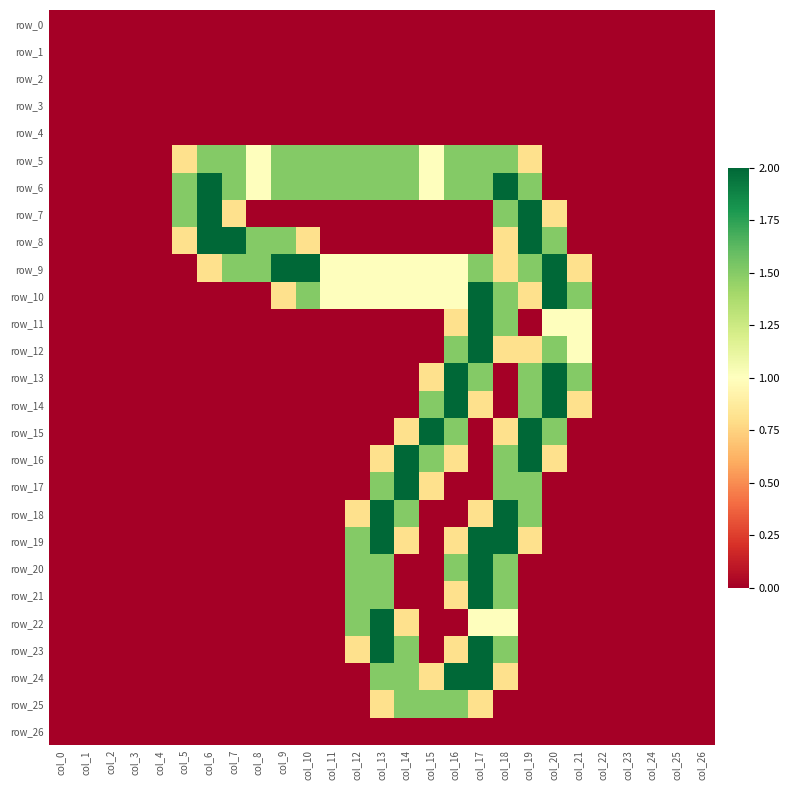

Reading left to right, extract all data points from this chart.

row_0: col_0=0.0	col_1=0.0	col_2=0.0	col_3=0.0	col_4=0.0	col_5=0.0	col_6=0.0	col_7=0.0	col_8=0.0	col_9=0.0	col_10=0.0	col_11=0.0	col_12=0.0	col_13=0.0	col_14=0.0	col_15=0.0	col_16=0.0	col_17=0.0	col_18=0.0	col_19=0.0	col_20=0.0	col_21=0.0	col_22=0.0	col_23=0.0	col_24=0.0	col_25=0.0	col_26=0.0
row_1: col_0=0.0	col_1=0.0	col_2=0.0	col_3=0.0	col_4=0.0	col_5=0.0	col_6=0.0	col_7=0.0	col_8=0.0	col_9=0.0	col_10=0.0	col_11=0.0	col_12=0.0	col_13=0.0	col_14=0.0	col_15=0.0	col_16=0.0	col_17=0.0	col_18=0.0	col_19=0.0	col_20=0.0	col_21=0.0	col_22=0.0	col_23=0.0	col_24=0.0	col_25=0.0	col_26=0.0
row_2: col_0=0.0	col_1=0.0	col_2=0.0	col_3=0.0	col_4=0.0	col_5=0.0	col_6=0.0	col_7=0.0	col_8=0.0	col_9=0.0	col_10=0.0	col_11=0.0	col_12=0.0	col_13=0.0	col_14=0.0	col_15=0.0	col_16=0.0	col_17=0.0	col_18=0.0	col_19=0.0	col_20=0.0	col_21=0.0	col_22=0.0	col_23=0.0	col_24=0.0	col_25=0.0	col_26=0.0
row_3: col_0=0.0	col_1=0.0	col_2=0.0	col_3=0.0	col_4=0.0	col_5=0.0	col_6=0.0	col_7=0.0	col_8=0.0	col_9=0.0	col_10=0.0	col_11=0.0	col_12=0.0	col_13=0.0	col_14=0.0	col_15=0.0	col_16=0.0	col_17=0.0	col_18=0.0	col_19=0.0	col_20=0.0	col_21=0.0	col_22=0.0	col_23=0.0	col_24=0.0	col_25=0.0	col_26=0.0
row_4: col_0=0.0	col_1=0.0	col_2=0.0	col_3=0.0	col_4=0.0	col_5=0.0	col_6=0.0	col_7=0.0	col_8=0.0	col_9=0.0	col_10=0.0	col_11=0.0	col_12=0.0	col_13=0.0	col_14=0.0	col_15=0.0	col_16=0.0	col_17=0.0	col_18=0.0	col_19=0.0	col_20=0.0	col_21=0.0	col_22=0.0	col_23=0.0	col_24=0.0	col_25=0.0	col_26=0.0
row_5: col_0=0.0	col_1=0.0	col_2=0.0	col_3=0.0	col_4=0.0	col_5=0.8	col_6=1.5	col_7=1.5	col_8=1.0	col_9=1.5	col_10=1.5	col_11=1.5	col_12=1.5	col_13=1.5	col_14=1.5	col_15=1.0	col_16=1.5	col_17=1.5	col_18=1.5	col_19=0.8	col_20=0.0	col_21=0.0	col_22=0.0	col_23=0.0	col_24=0.0	col_25=0.0	col_26=0.0
row_6: col_0=0.0	col_1=0.0	col_2=0.0	col_3=0.0	col_4=0.0	col_5=1.5	col_6=2.0	col_7=1.5	col_8=1.0	col_9=1.5	col_10=1.5	col_11=1.5	col_12=1.5	col_13=1.5	col_14=1.5	col_15=1.0	col_16=1.5	col_17=1.5	col_18=2.0	col_19=1.5	col_20=0.0	col_21=0.0	col_22=0.0	col_23=0.0	col_24=0.0	col_25=0.0	col_26=0.0
row_7: col_0=0.0	col_1=0.0	col_2=0.0	col_3=0.0	col_4=0.0	col_5=1.5	col_6=2.0	col_7=0.8	col_8=0.0	col_9=0.0	col_10=0.0	col_11=0.0	col_12=0.0	col_13=0.0	col_14=0.0	col_15=0.0	col_16=0.0	col_17=0.0	col_18=1.5	col_19=2.0	col_20=0.8	col_21=0.0	col_22=0.0	col_23=0.0	col_24=0.0	col_25=0.0	col_26=0.0
row_8: col_0=0.0	col_1=0.0	col_2=0.0	col_3=0.0	col_4=0.0	col_5=0.8	col_6=2.0	col_7=2.0	col_8=1.5	col_9=1.5	col_10=0.8	col_11=0.0	col_12=0.0	col_13=0.0	col_14=0.0	col_15=0.0	col_16=0.0	col_17=0.0	col_18=0.8	col_19=2.0	col_20=1.5	col_21=0.0	col_22=0.0	col_23=0.0	col_24=0.0	col_25=0.0	col_26=0.0
row_9: col_0=0.0	col_1=0.0	col_2=0.0	col_3=0.0	col_4=0.0	col_5=0.0	col_6=0.8	col_7=1.5	col_8=1.5	col_9=2.0	col_10=2.0	col_11=1.0	col_12=1.0	col_13=1.0	col_14=1.0	col_15=1.0	col_16=1.0	col_17=1.5	col_18=0.8	col_19=1.5	col_20=2.0	col_21=0.8	col_22=0.0	col_23=0.0	col_24=0.0	col_25=0.0	col_26=0.0
row_10: col_0=0.0	col_1=0.0	col_2=0.0	col_3=0.0	col_4=0.0	col_5=0.0	col_6=0.0	col_7=0.0	col_8=0.0	col_9=0.8	col_10=1.5	col_11=1.0	col_12=1.0	col_13=1.0	col_14=1.0	col_15=1.0	col_16=1.0	col_17=2.0	col_18=1.5	col_19=0.8	col_20=2.0	col_21=1.5	col_22=0.0	col_23=0.0	col_24=0.0	col_25=0.0	col_26=0.0
row_11: col_0=0.0	col_1=0.0	col_2=0.0	col_3=0.0	col_4=0.0	col_5=0.0	col_6=0.0	col_7=0.0	col_8=0.0	col_9=0.0	col_10=0.0	col_11=0.0	col_12=0.0	col_13=0.0	col_14=0.0	col_15=0.0	col_16=0.8	col_17=2.0	col_18=1.5	col_19=0.0	col_20=1.0	col_21=1.0	col_22=0.0	col_23=0.0	col_24=0.0	col_25=0.0	col_26=0.0
row_12: col_0=0.0	col_1=0.0	col_2=0.0	col_3=0.0	col_4=0.0	col_5=0.0	col_6=0.0	col_7=0.0	col_8=0.0	col_9=0.0	col_10=0.0	col_11=0.0	col_12=0.0	col_13=0.0	col_14=0.0	col_15=0.0	col_16=1.5	col_17=2.0	col_18=0.8	col_19=0.8	col_20=1.5	col_21=1.0	col_22=0.0	col_23=0.0	col_24=0.0	col_25=0.0	col_26=0.0
row_13: col_0=0.0	col_1=0.0	col_2=0.0	col_3=0.0	col_4=0.0	col_5=0.0	col_6=0.0	col_7=0.0	col_8=0.0	col_9=0.0	col_10=0.0	col_11=0.0	col_12=0.0	col_13=0.0	col_14=0.0	col_15=0.8	col_16=2.0	col_17=1.5	col_18=0.0	col_19=1.5	col_20=2.0	col_21=1.5	col_22=0.0	col_23=0.0	col_24=0.0	col_25=0.0	col_26=0.0
row_14: col_0=0.0	col_1=0.0	col_2=0.0	col_3=0.0	col_4=0.0	col_5=0.0	col_6=0.0	col_7=0.0	col_8=0.0	col_9=0.0	col_10=0.0	col_11=0.0	col_12=0.0	col_13=0.0	col_14=0.0	col_15=1.5	col_16=2.0	col_17=0.8	col_18=0.0	col_19=1.5	col_20=2.0	col_21=0.8	col_22=0.0	col_23=0.0	col_24=0.0	col_25=0.0	col_26=0.0
row_15: col_0=0.0	col_1=0.0	col_2=0.0	col_3=0.0	col_4=0.0	col_5=0.0	col_6=0.0	col_7=0.0	col_8=0.0	col_9=0.0	col_10=0.0	col_11=0.0	col_12=0.0	col_13=0.0	col_14=0.8	col_15=2.0	col_16=1.5	col_17=0.0	col_18=0.8	col_19=2.0	col_20=1.5	col_21=0.0	col_22=0.0	col_23=0.0	col_24=0.0	col_25=0.0	col_26=0.0
row_16: col_0=0.0	col_1=0.0	col_2=0.0	col_3=0.0	col_4=0.0	col_5=0.0	col_6=0.0	col_7=0.0	col_8=0.0	col_9=0.0	col_10=0.0	col_11=0.0	col_12=0.0	col_13=0.8	col_14=2.0	col_15=1.5	col_16=0.8	col_17=0.0	col_18=1.5	col_19=2.0	col_20=0.8	col_21=0.0	col_22=0.0	col_23=0.0	col_24=0.0	col_25=0.0	col_26=0.0
row_17: col_0=0.0	col_1=0.0	col_2=0.0	col_3=0.0	col_4=0.0	col_5=0.0	col_6=0.0	col_7=0.0	col_8=0.0	col_9=0.0	col_10=0.0	col_11=0.0	col_12=0.0	col_13=1.5	col_14=2.0	col_15=0.8	col_16=0.0	col_17=0.0	col_18=1.5	col_19=1.5	col_20=0.0	col_21=0.0	col_22=0.0	col_23=0.0	col_24=0.0	col_25=0.0	col_26=0.0
row_18: col_0=0.0	col_1=0.0	col_2=0.0	col_3=0.0	col_4=0.0	col_5=0.0	col_6=0.0	col_7=0.0	col_8=0.0	col_9=0.0	col_10=0.0	col_11=0.0	col_12=0.8	col_13=2.0	col_14=1.5	col_15=0.0	col_16=0.0	col_17=0.8	col_18=2.0	col_19=1.5	col_20=0.0	col_21=0.0	col_22=0.0	col_23=0.0	col_24=0.0	col_25=0.0	col_26=0.0
row_19: col_0=0.0	col_1=0.0	col_2=0.0	col_3=0.0	col_4=0.0	col_5=0.0	col_6=0.0	col_7=0.0	col_8=0.0	col_9=0.0	col_10=0.0	col_11=0.0	col_12=1.5	col_13=2.0	col_14=0.8	col_15=0.0	col_16=0.8	col_17=2.0	col_18=2.0	col_19=0.8	col_20=0.0	col_21=0.0	col_22=0.0	col_23=0.0	col_24=0.0	col_25=0.0	col_26=0.0
row_20: col_0=0.0	col_1=0.0	col_2=0.0	col_3=0.0	col_4=0.0	col_5=0.0	col_6=0.0	col_7=0.0	col_8=0.0	col_9=0.0	col_10=0.0	col_11=0.0	col_12=1.5	col_13=1.5	col_14=0.0	col_15=0.0	col_16=1.5	col_17=2.0	col_18=1.5	col_19=0.0	col_20=0.0	col_21=0.0	col_22=0.0	col_23=0.0	col_24=0.0	col_25=0.0	col_26=0.0
row_21: col_0=0.0	col_1=0.0	col_2=0.0	col_3=0.0	col_4=0.0	col_5=0.0	col_6=0.0	col_7=0.0	col_8=0.0	col_9=0.0	col_10=0.0	col_11=0.0	col_12=1.5	col_13=1.5	col_14=0.0	col_15=0.0	col_16=0.8	col_17=2.0	col_18=1.5	col_19=0.0	col_20=0.0	col_21=0.0	col_22=0.0	col_23=0.0	col_24=0.0	col_25=0.0	col_26=0.0
row_22: col_0=0.0	col_1=0.0	col_2=0.0	col_3=0.0	col_4=0.0	col_5=0.0	col_6=0.0	col_7=0.0	col_8=0.0	col_9=0.0	col_10=0.0	col_11=0.0	col_12=1.5	col_13=2.0	col_14=0.8	col_15=0.0	col_16=0.0	col_17=1.0	col_18=1.0	col_19=0.0	col_20=0.0	col_21=0.0	col_22=0.0	col_23=0.0	col_24=0.0	col_25=0.0	col_26=0.0
row_23: col_0=0.0	col_1=0.0	col_2=0.0	col_3=0.0	col_4=0.0	col_5=0.0	col_6=0.0	col_7=0.0	col_8=0.0	col_9=0.0	col_10=0.0	col_11=0.0	col_12=0.8	col_13=2.0	col_14=1.5	col_15=0.0	col_16=0.8	col_17=2.0	col_18=1.5	col_19=0.0	col_20=0.0	col_21=0.0	col_22=0.0	col_23=0.0	col_24=0.0	col_25=0.0	col_26=0.0
row_24: col_0=0.0	col_1=0.0	col_2=0.0	col_3=0.0	col_4=0.0	col_5=0.0	col_6=0.0	col_7=0.0	col_8=0.0	col_9=0.0	col_10=0.0	col_11=0.0	col_12=0.0	col_13=1.5	col_14=1.5	col_15=0.8	col_16=2.0	col_17=2.0	col_18=0.8	col_19=0.0	col_20=0.0	col_21=0.0	col_22=0.0	col_23=0.0	col_24=0.0	col_25=0.0	col_26=0.0
row_25: col_0=0.0	col_1=0.0	col_2=0.0	col_3=0.0	col_4=0.0	col_5=0.0	col_6=0.0	col_7=0.0	col_8=0.0	col_9=0.0	col_10=0.0	col_11=0.0	col_12=0.0	col_13=0.8	col_14=1.5	col_15=1.5	col_16=1.5	col_17=0.8	col_18=0.0	col_19=0.0	col_20=0.0	col_21=0.0	col_22=0.0	col_23=0.0	col_24=0.0	col_25=0.0	col_26=0.0
row_26: col_0=0.0	col_1=0.0	col_2=0.0	col_3=0.0	col_4=0.0	col_5=0.0	col_6=0.0	col_7=0.0	col_8=0.0	col_9=0.0	col_10=0.0	col_11=0.0	col_12=0.0	col_13=0.0	col_14=0.0	col_15=0.0	col_16=0.0	col_17=0.0	col_18=0.0	col_19=0.0	col_20=0.0	col_21=0.0	col_22=0.0	col_23=0.0	col_24=0.0	col_25=0.0	col_26=0.0